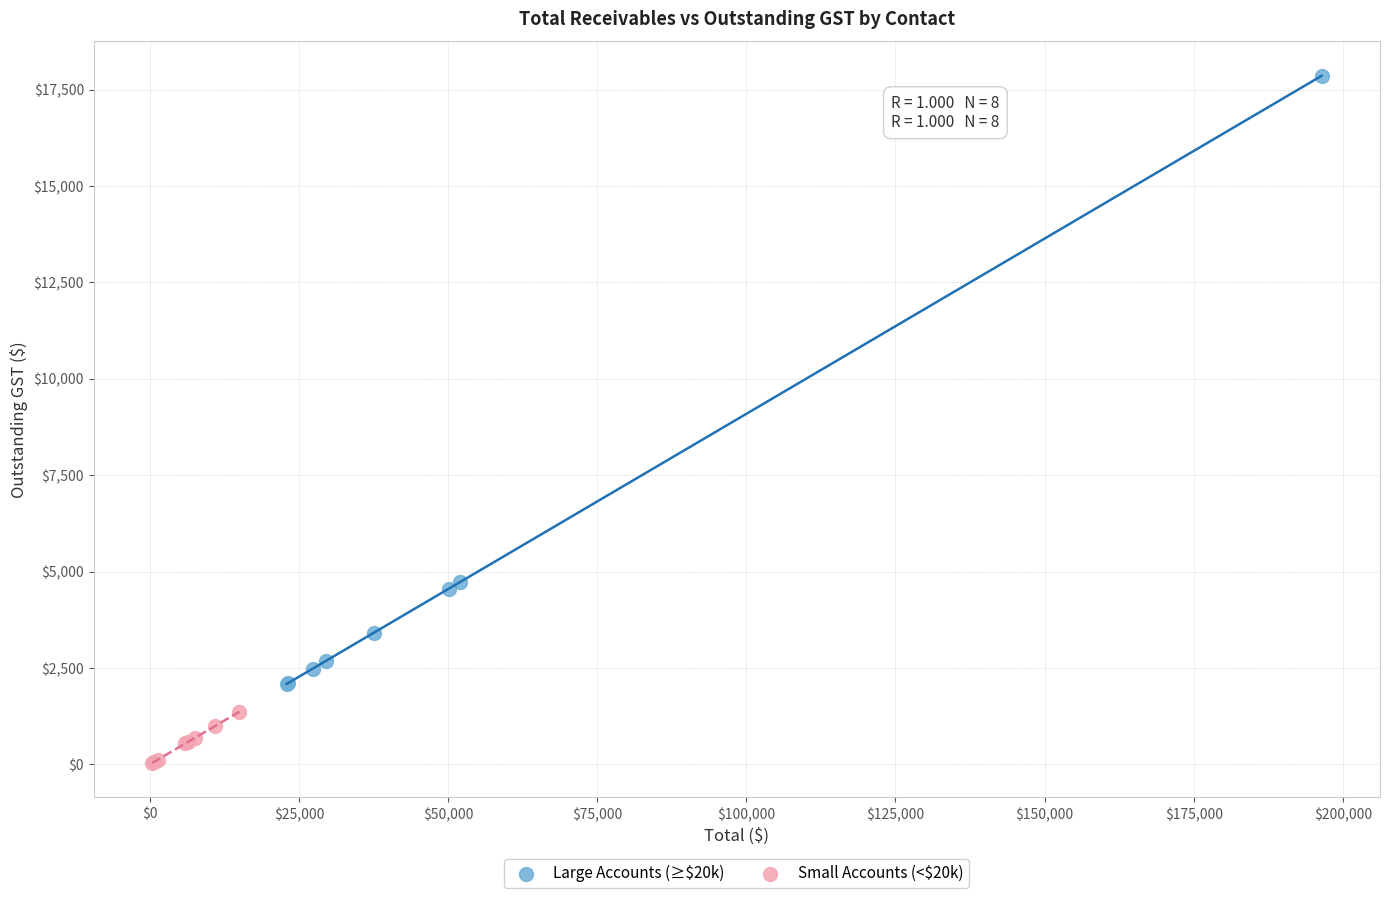

Which series has the widest spread of Y values?

Large Accounts (≥$20k)